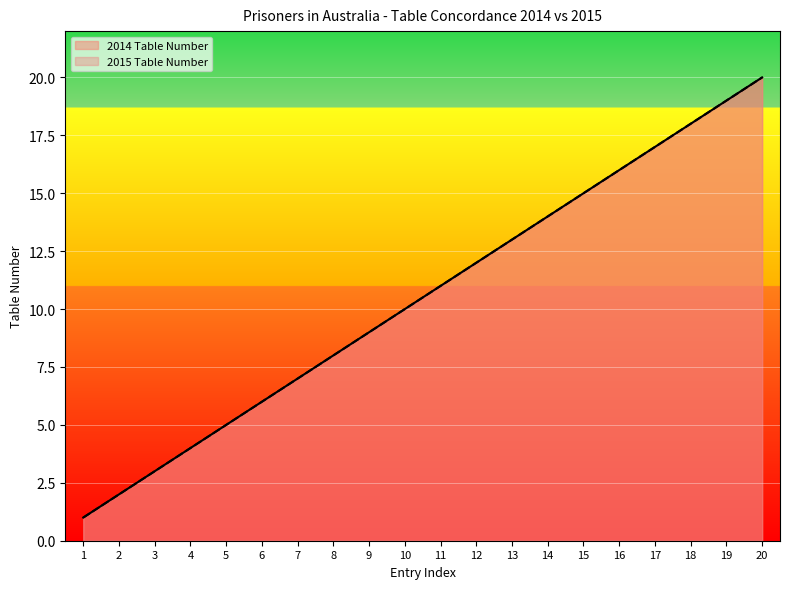

True or false: 2015 Table Number has more than 1 points higher than both neighbors.

False